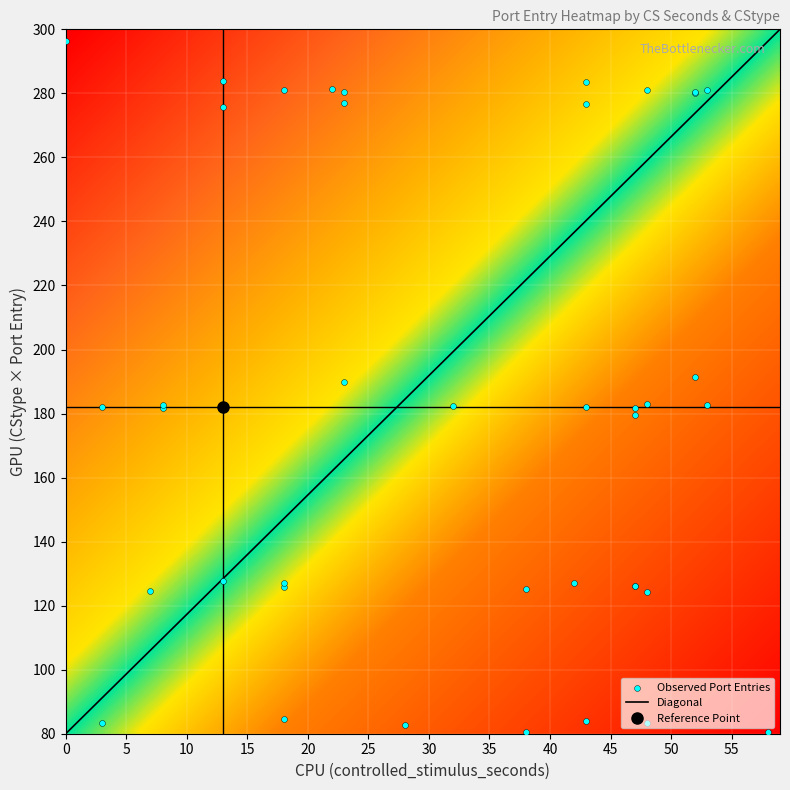

The value at 29 is 172.2. True or false?

False